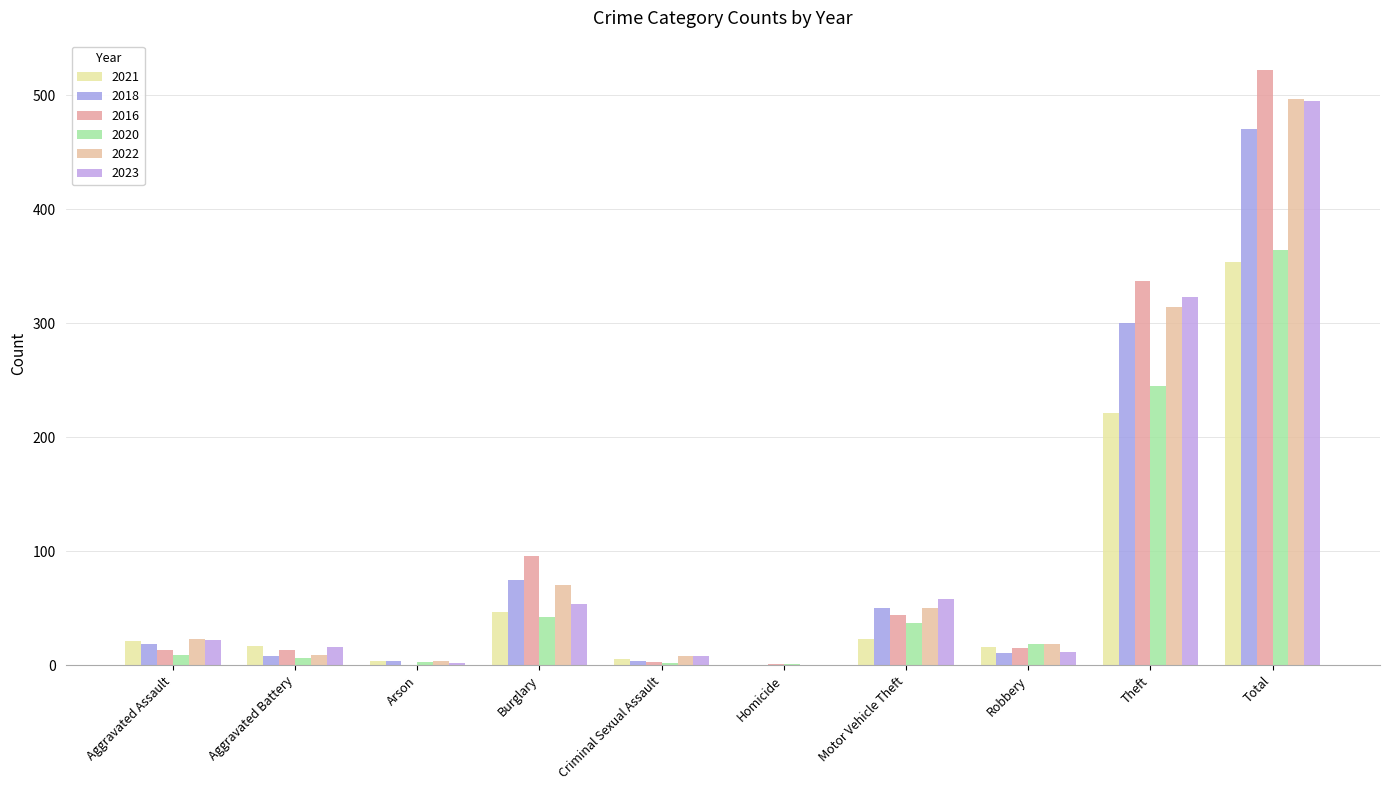

Read the 2021 value at Aggravated Assault.

21